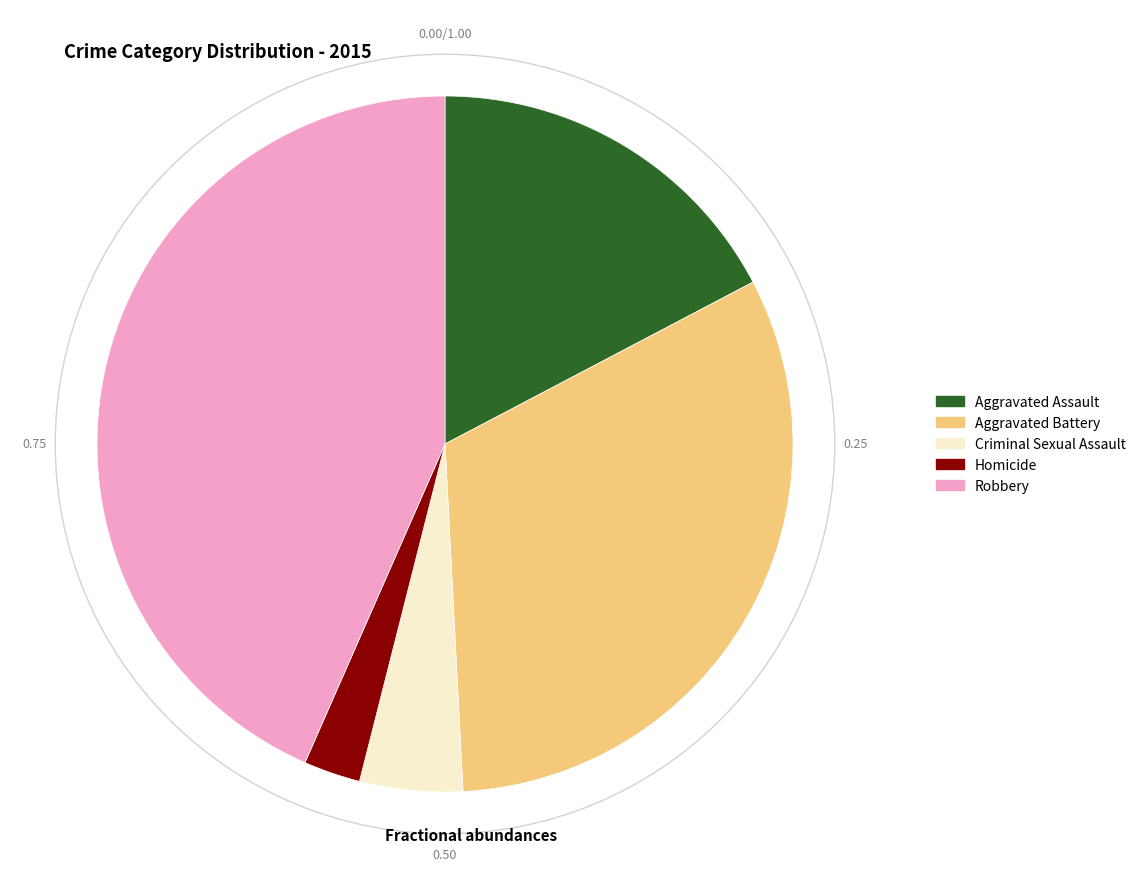

What is the smallest slice in the pie chart?

Homicide